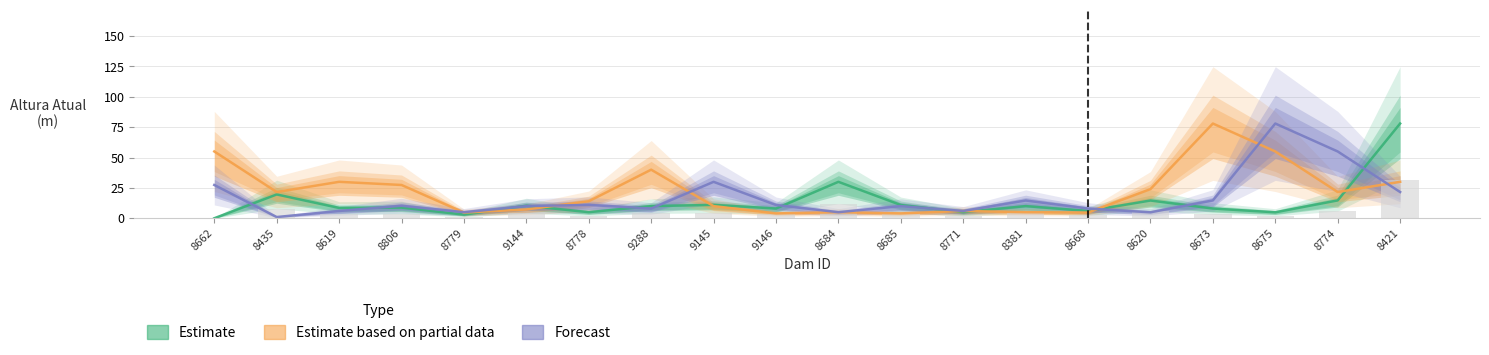

What is the label of the 9th bar from the left?

9145